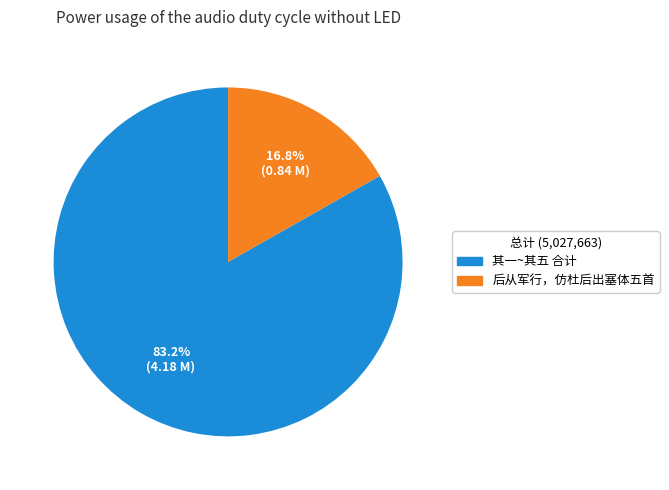

How many slices are in this pie chart?

2